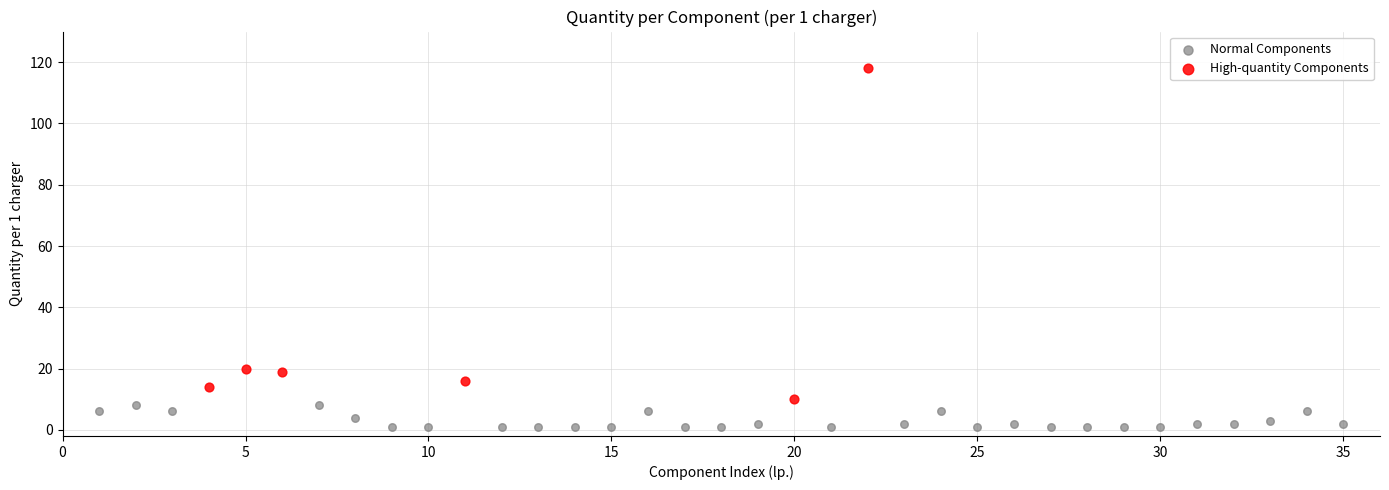

Which series reaches the maximum Y coordinate?

High-quantity Components